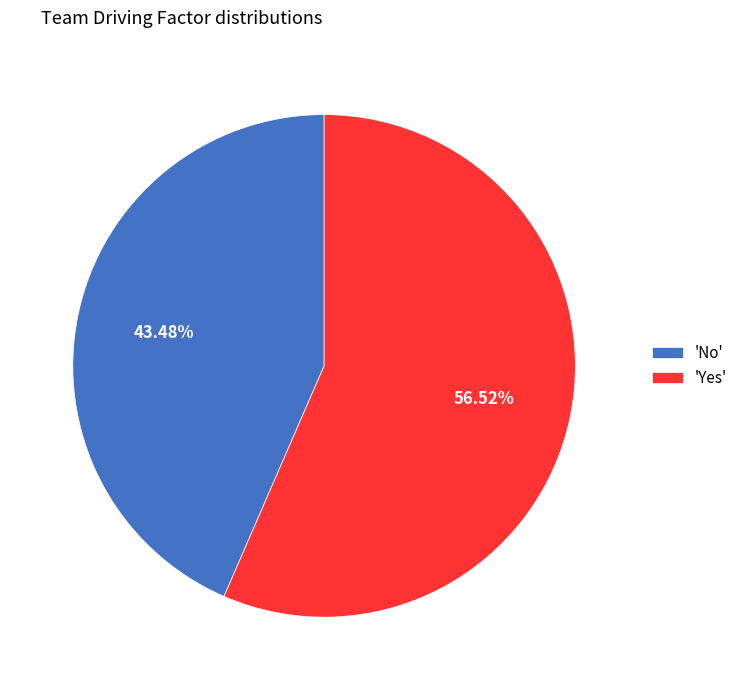

Which has a higher value, 'Yes' or 'No'?

'Yes'